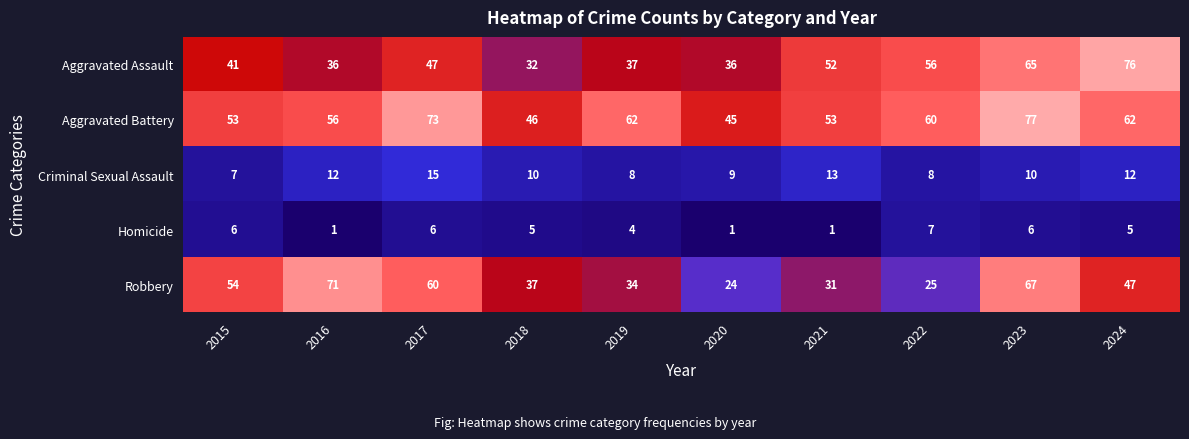

What is the difference between the maximum and second lowest values in the Aggravated Battery series?

31